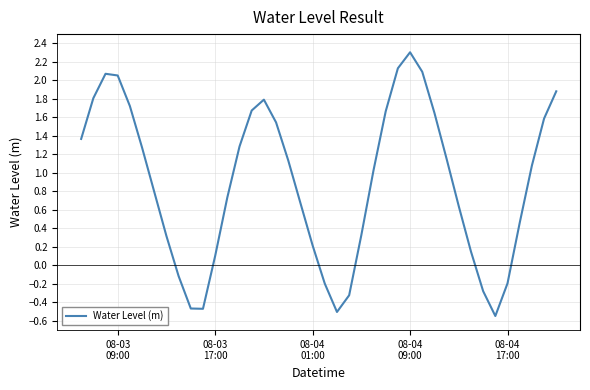

What is the greatest value displayed?

2.3